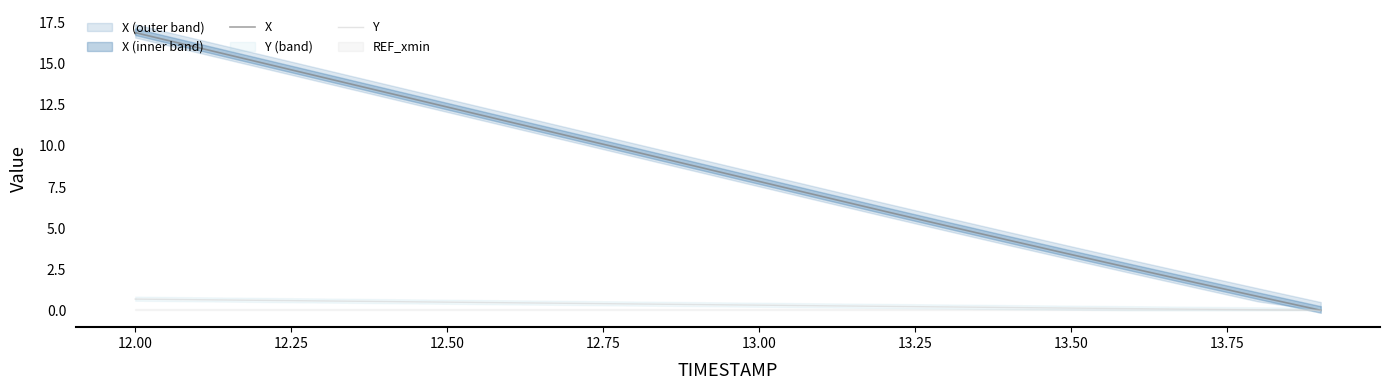

The X series shows 4.8 at 13.50. True or false?

False